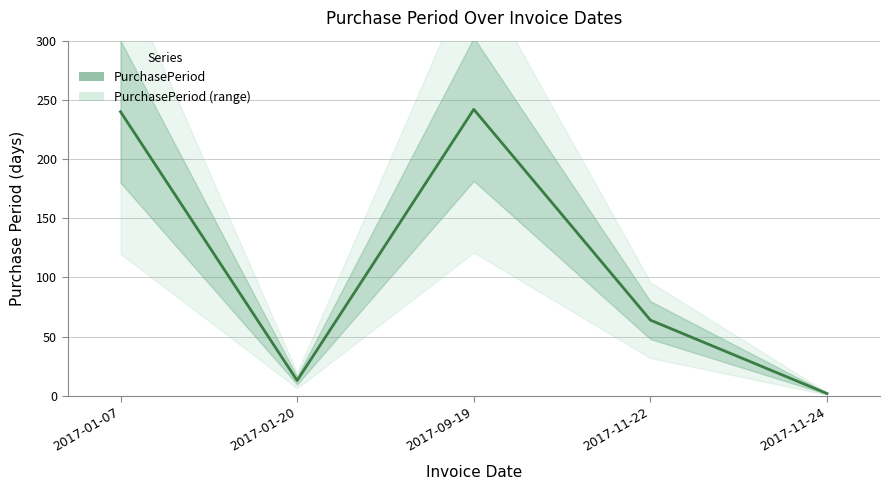

Between 2017-09-19 and 2017-01-07, which is larger?

2017-09-19